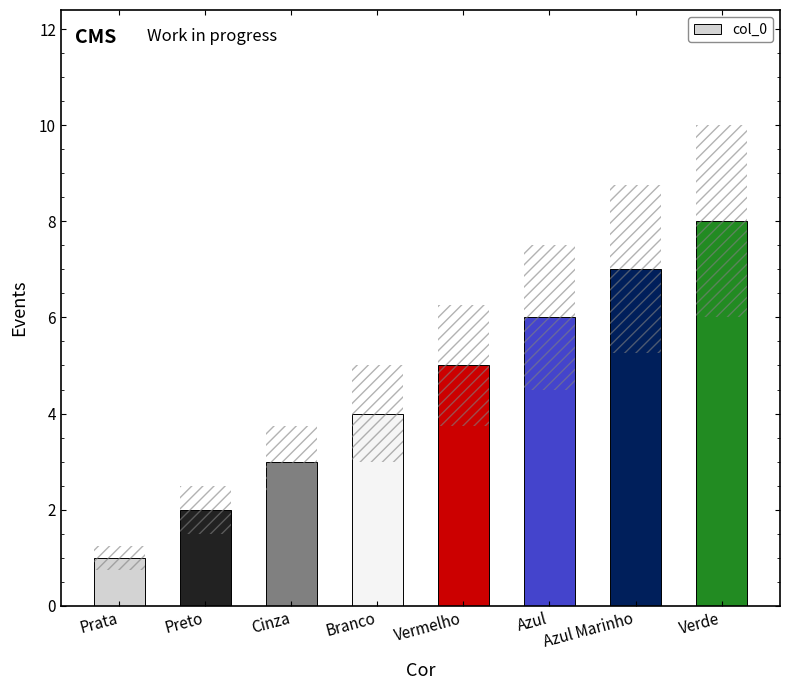

The value at Prata is 0. True or false?

False